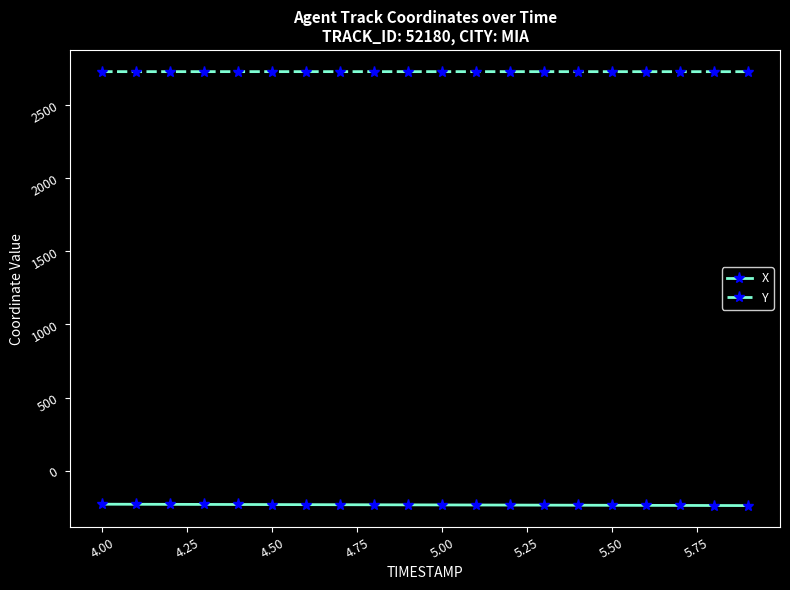

Which series has the largest total across all categories?

Y